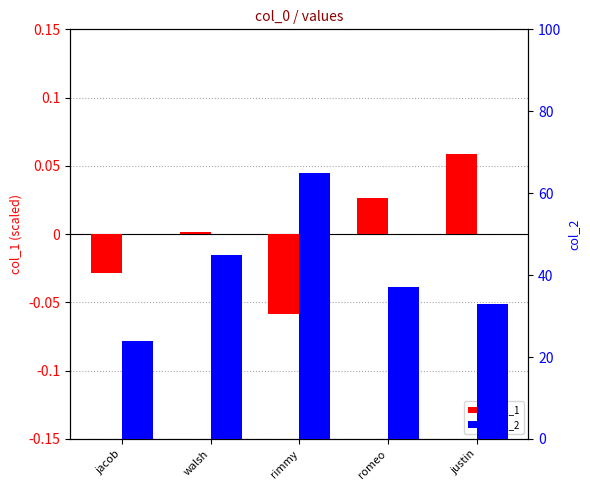

What is the maximum value shown in the chart?

65.0